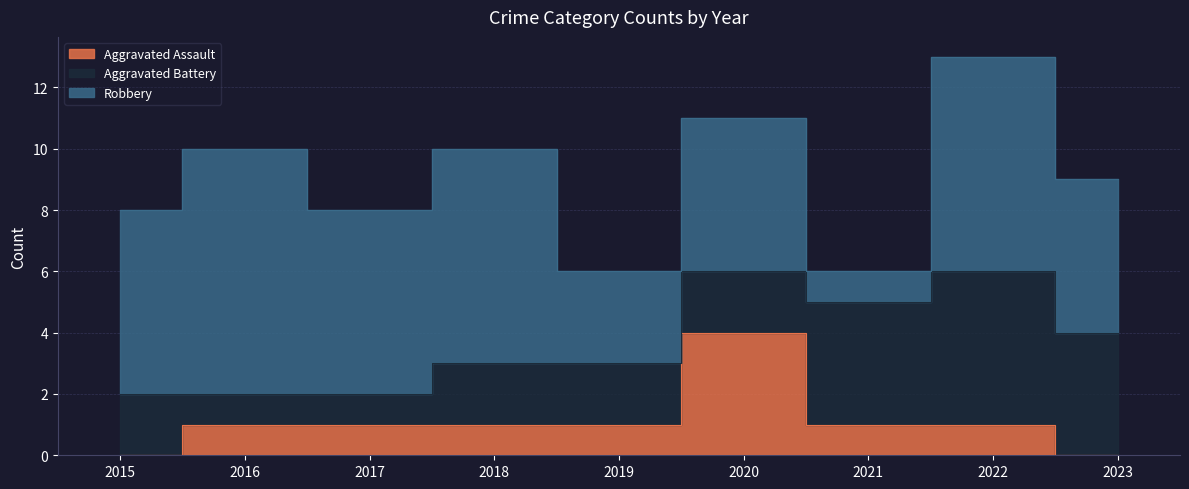

True or false: Aggravated Assault has a value of 1 at 2017.

True